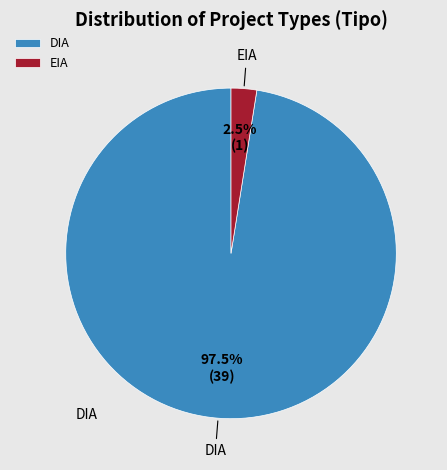

Between EIA and DIA, which is larger?

DIA